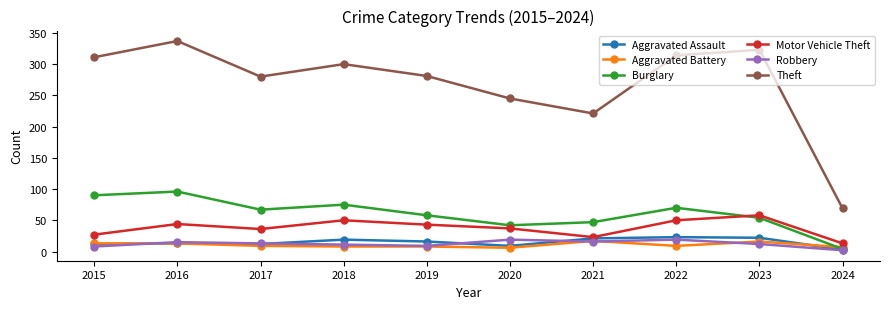

True or false: Motor Vehicle Theft and Theft intersect in this chart.

False